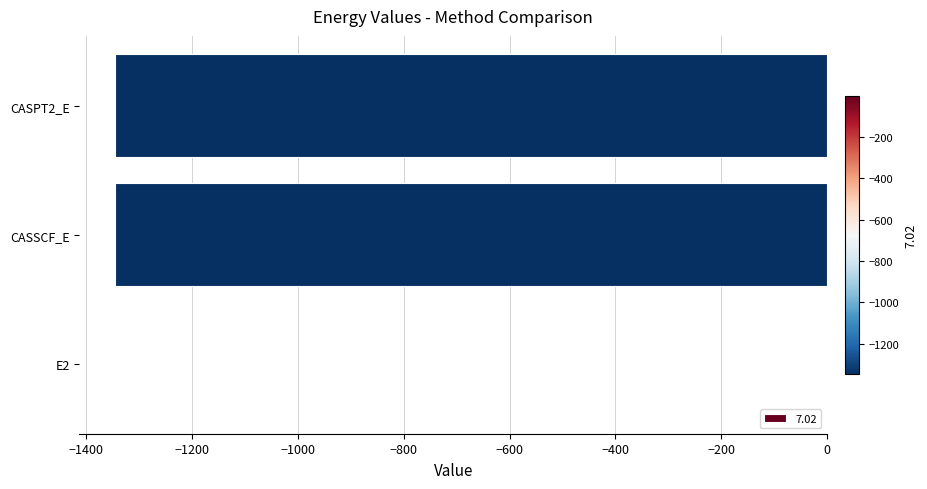

Where is the data nearest to the value -673?

CASSCF_E